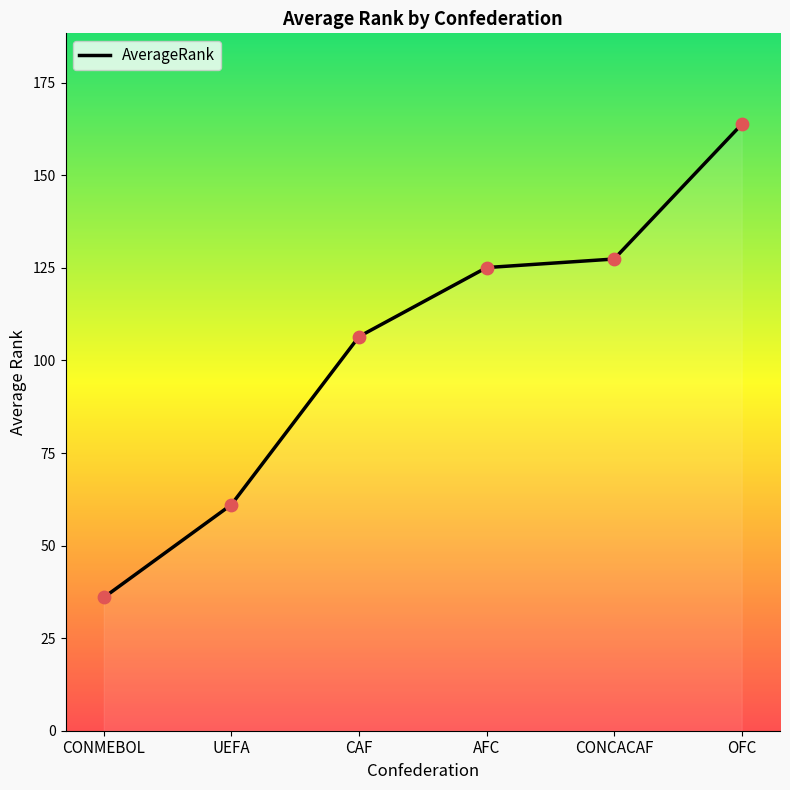

What is the change in value from UEFA to OFC?

+102.7